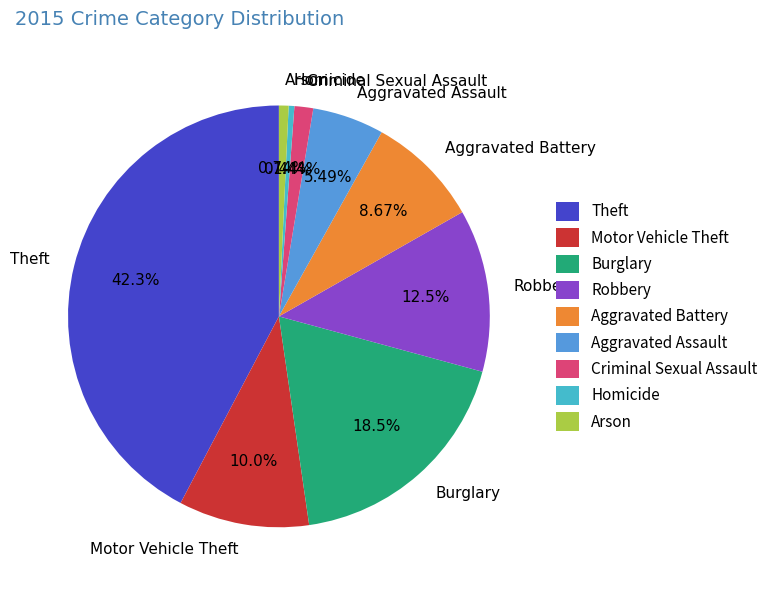

Is there a majority slice in this chart?

No